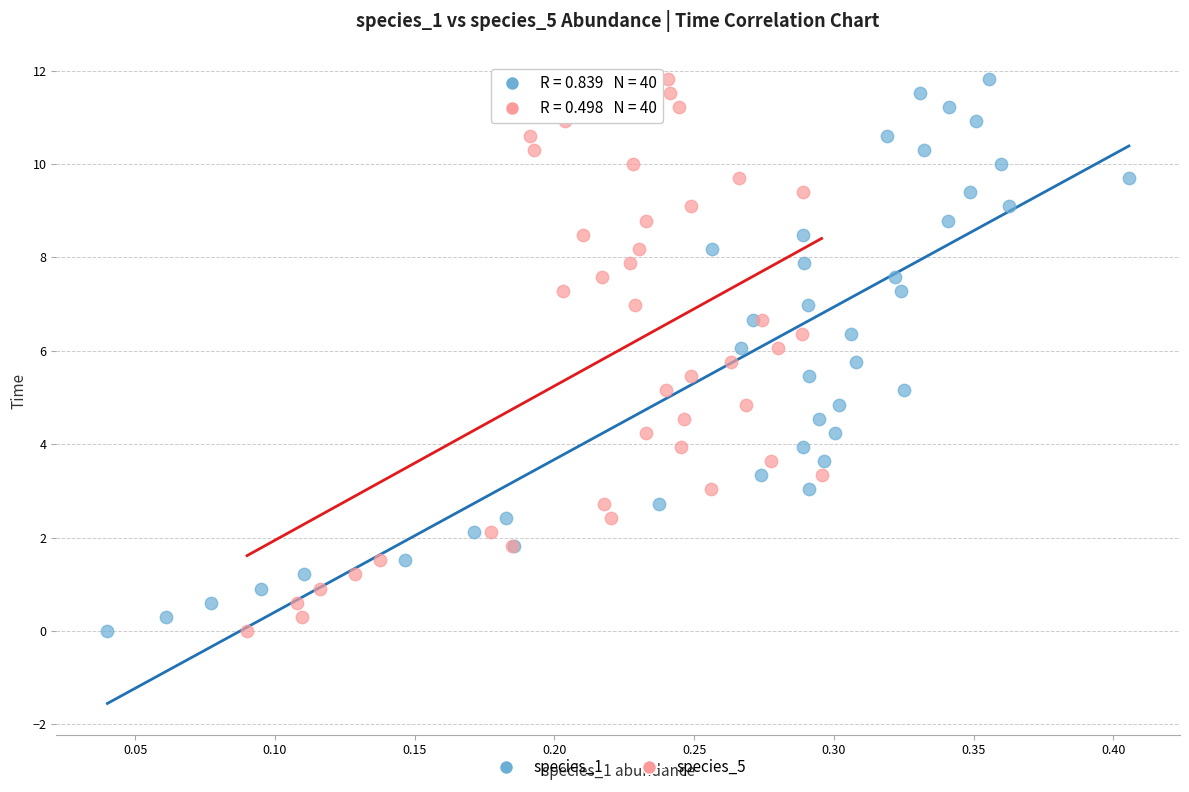

What are all the series names shown in the legend?

species_1, species_5